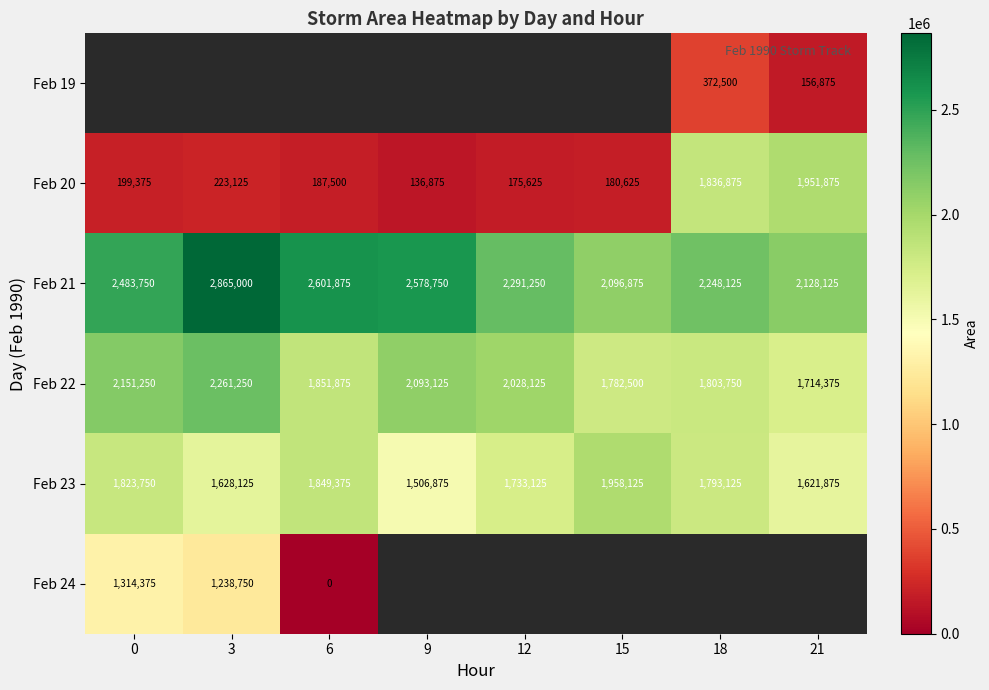

The Feb 20 series shows 175625 at 12. True or false?

True